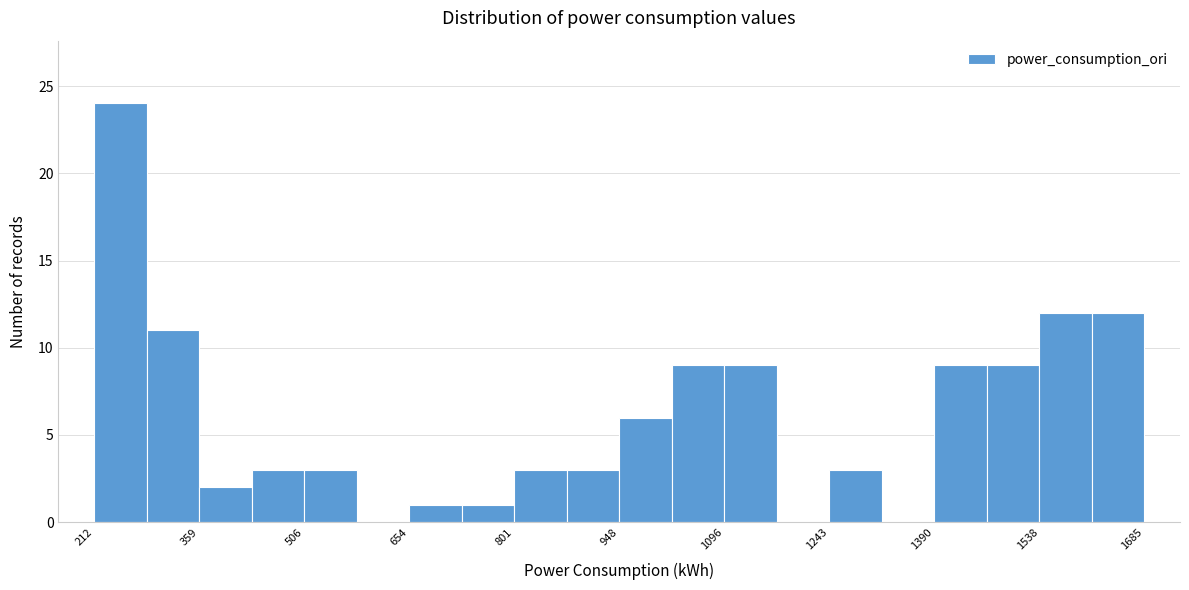

Read against the x-axis, roughly where is the centre of the tallest bar?

240